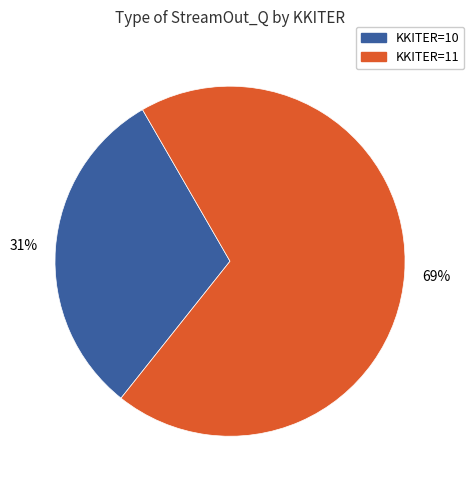

To the nearest percent, what is the average slice percentage?

50%